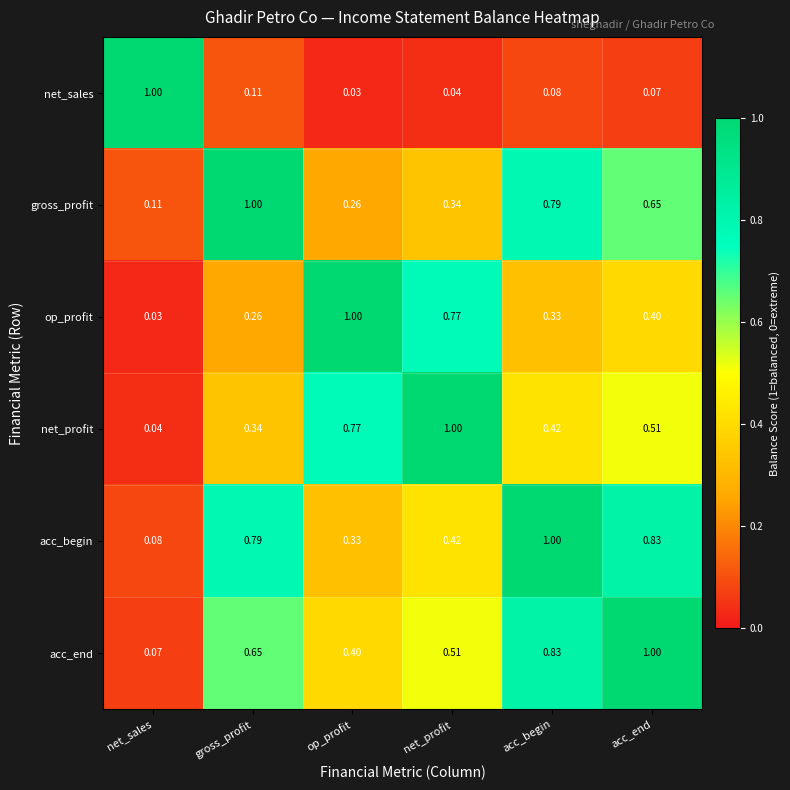

Which category has the lowest value in the net_profit series?

net_sales